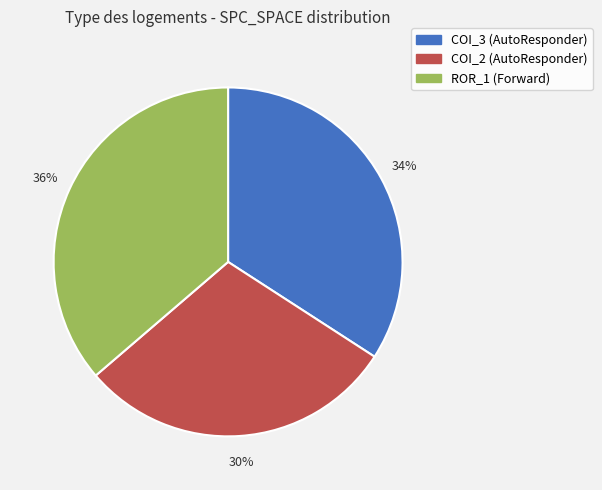

Which has a higher value, COI_3 (AutoResponder) or ROR_1 (Forward)?

ROR_1 (Forward)